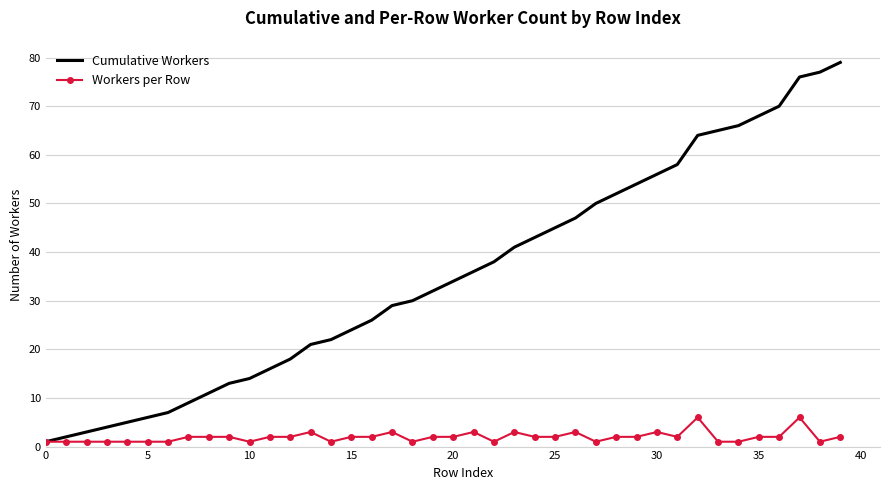

What is the maximum value shown in the chart?

79